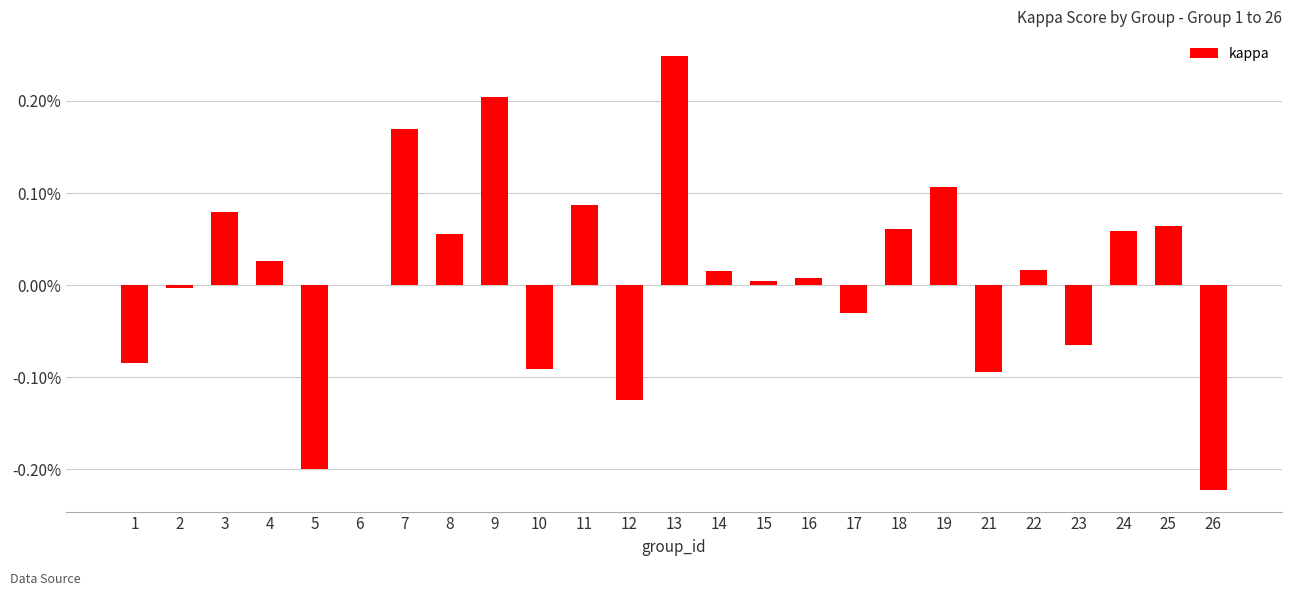

At which label does the data first exceed 0?

3